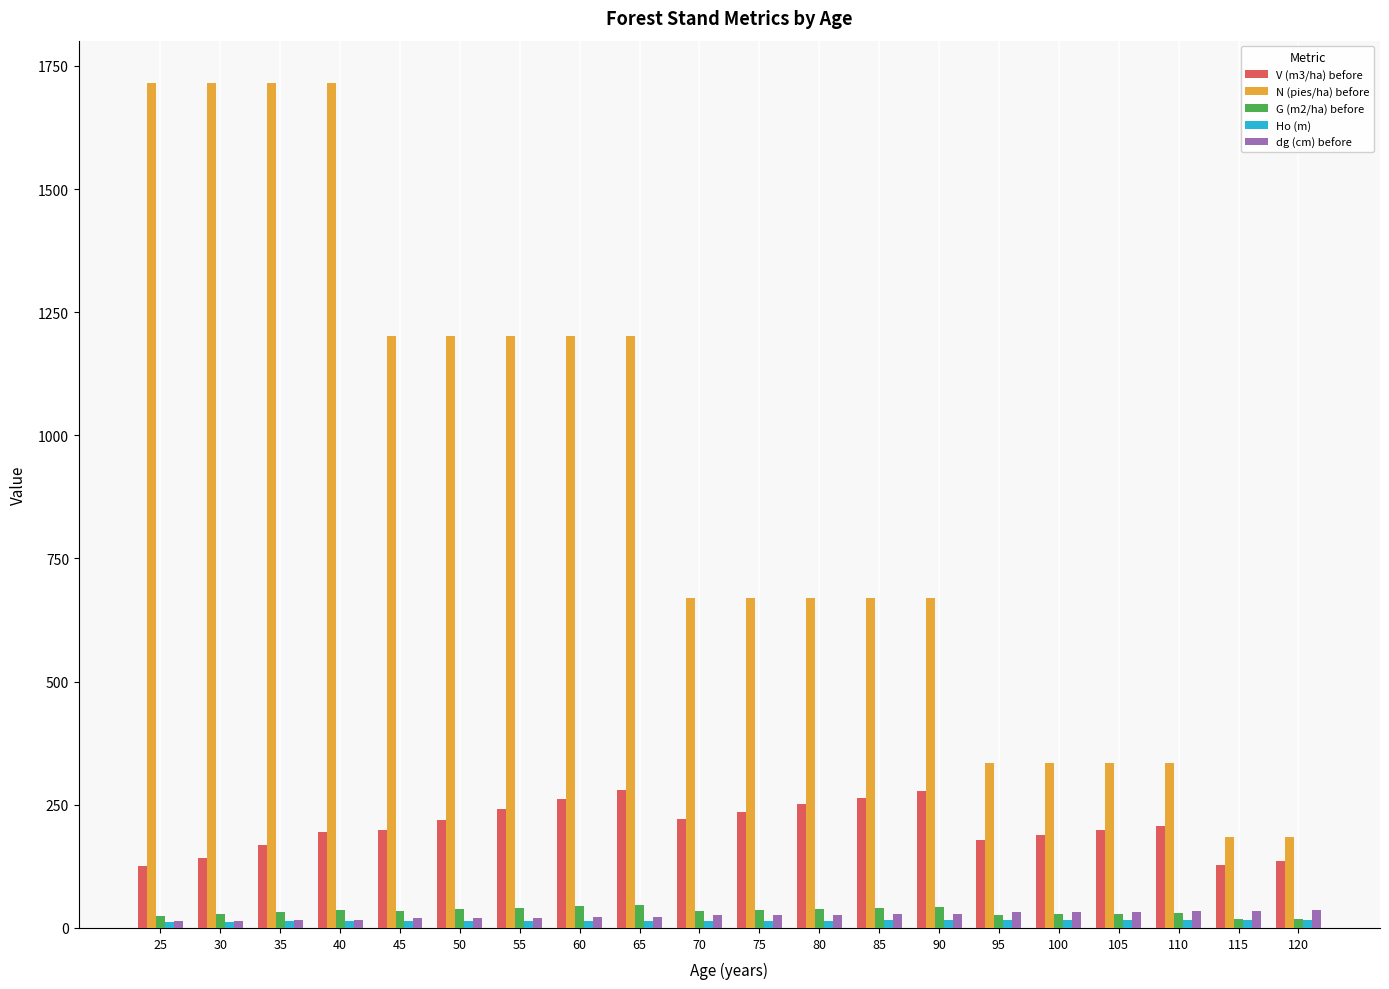

Between 110 and 120, which series saw the biggest shift?

N (pies/ha) before